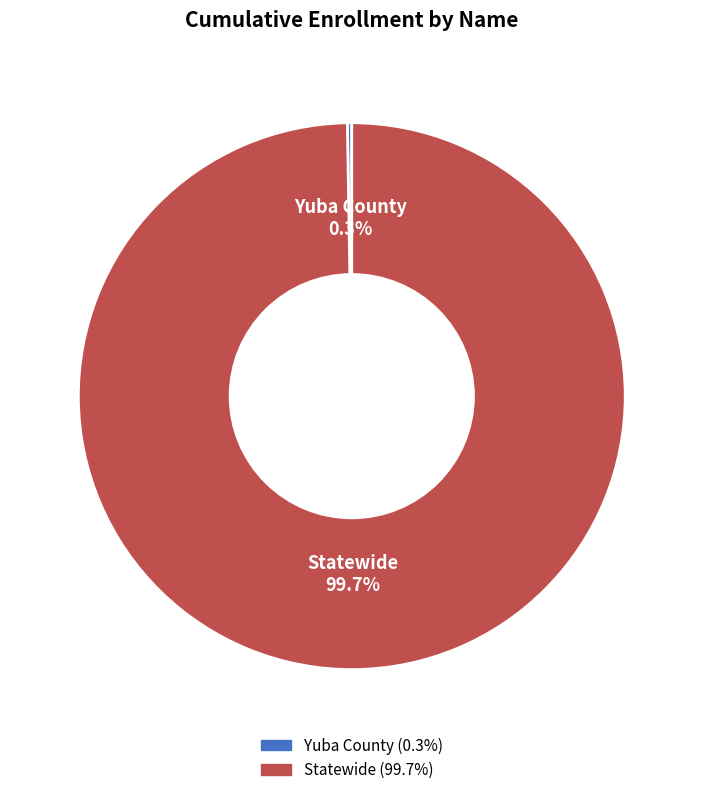

Which slice is the largest?

Statewide